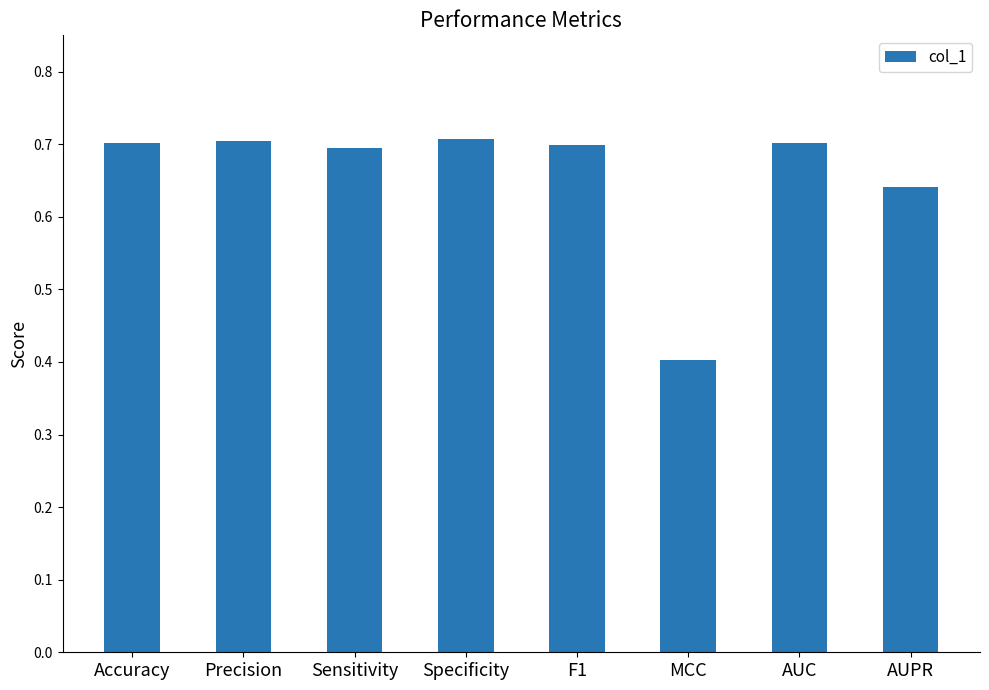

Read the value at AUC.

0.7